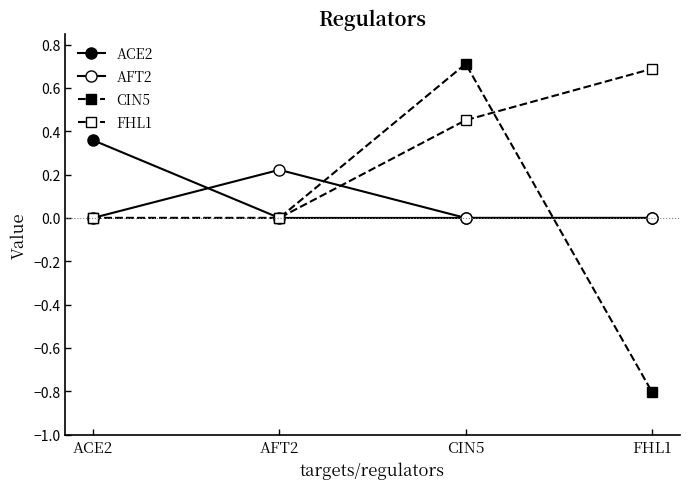

How many distinct data groups are displayed?

4